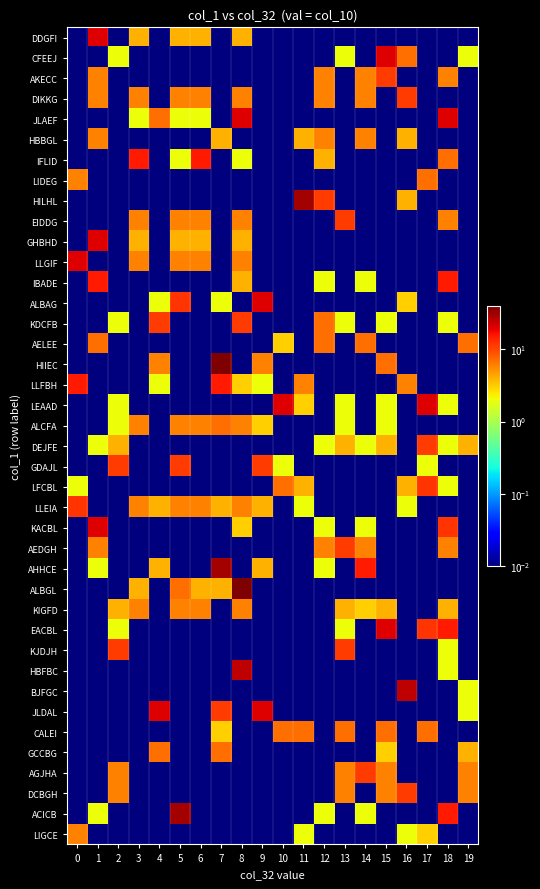

How many categories are shown in the chart?

20